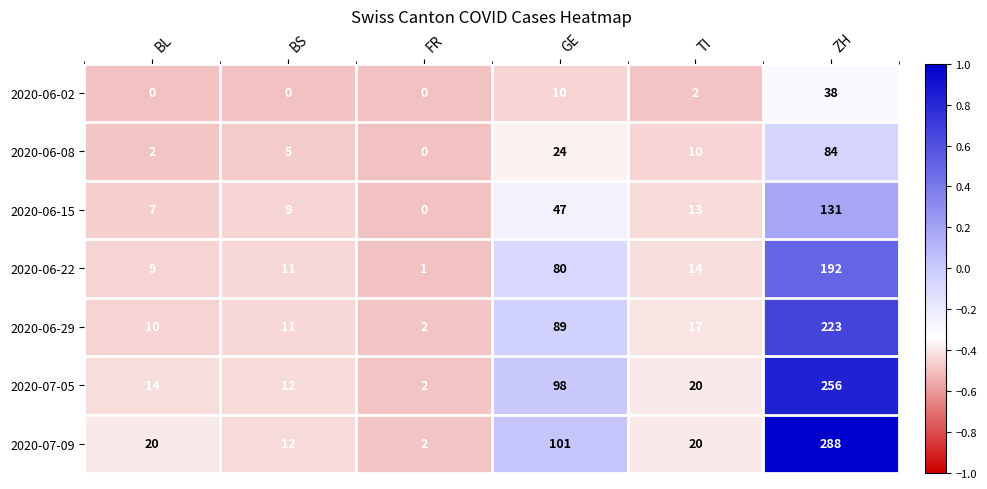

Which series has the largest range (max minus min)?

2020-07-09